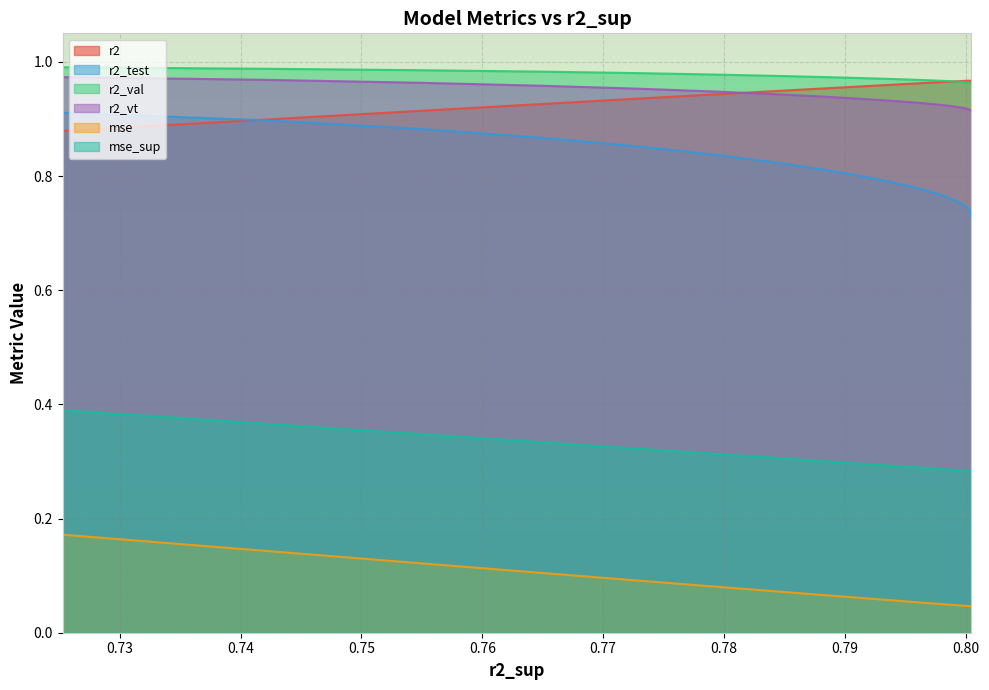

Is the value of mse_sup at 16 greater than the value of r2_vt at 22?

No